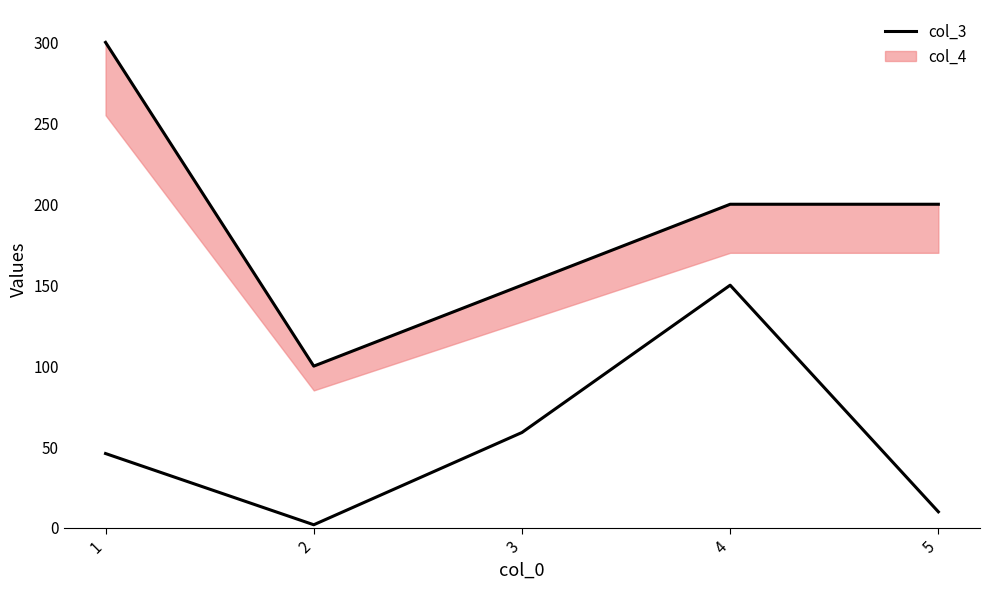

Which has a higher value, 3 or 1?

3